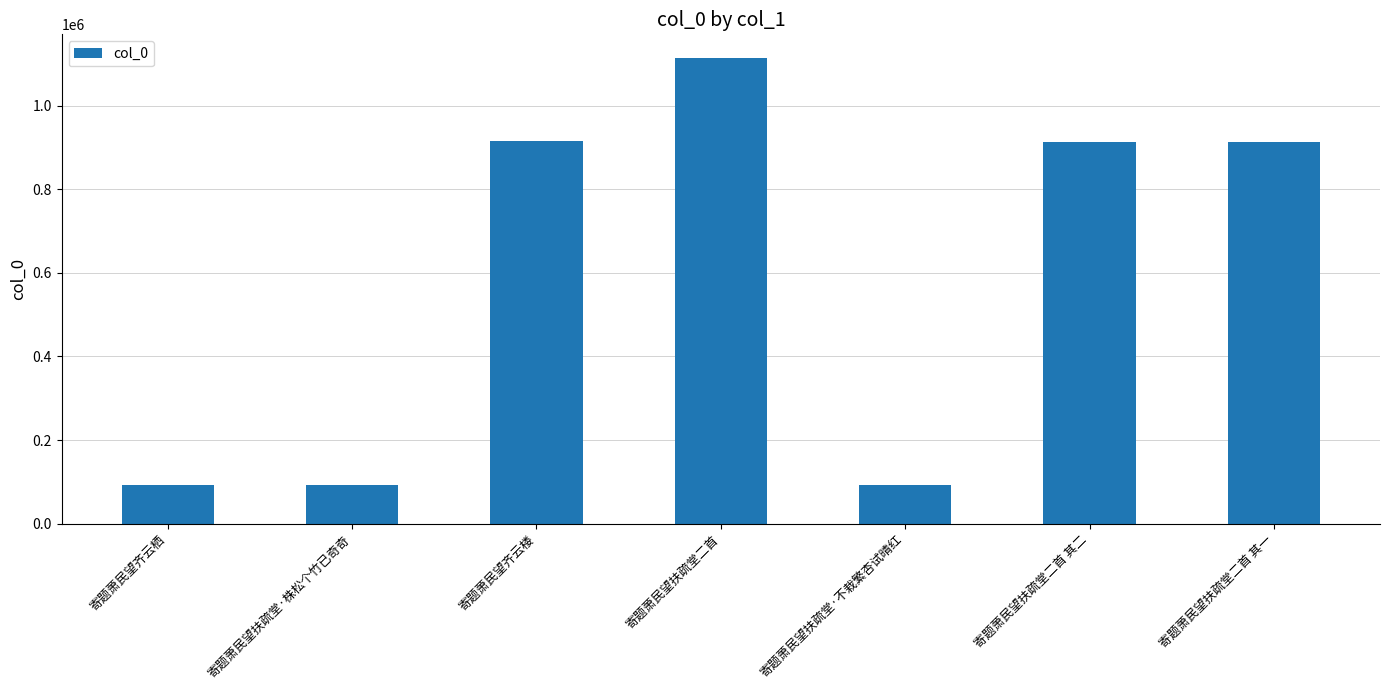

The chart shows a value of 32030 at 寄题萧民望扶疏堂·不栽繁杏试晴红. True or false?

False